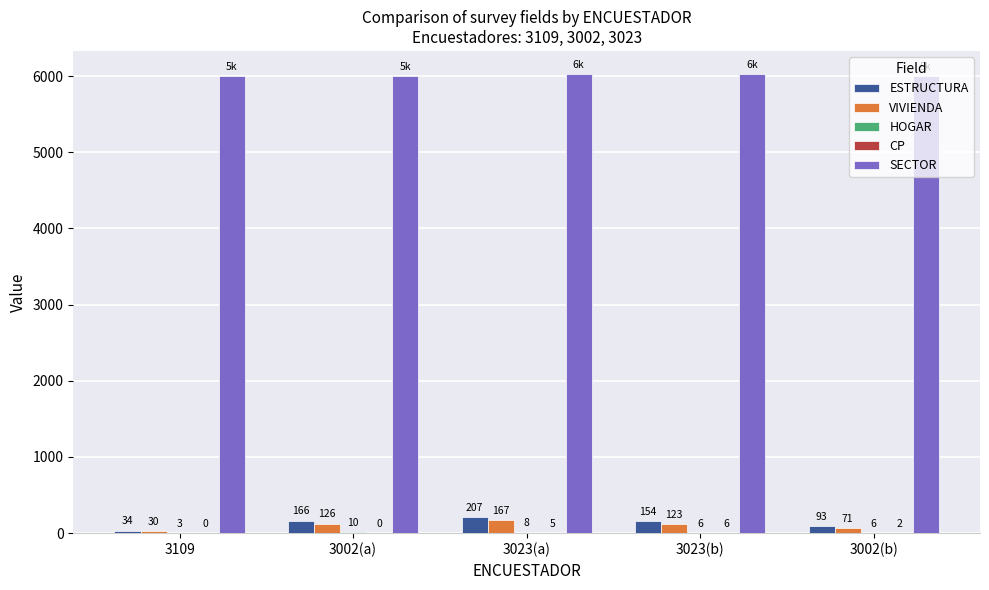

What is the highest value of the SECTOR series?

6028